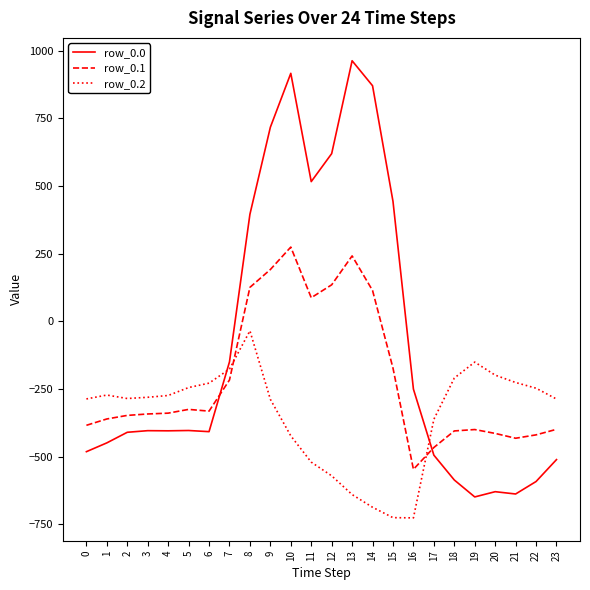

What are all the series names shown in the legend?

row_0.0, row_0.1, row_0.2